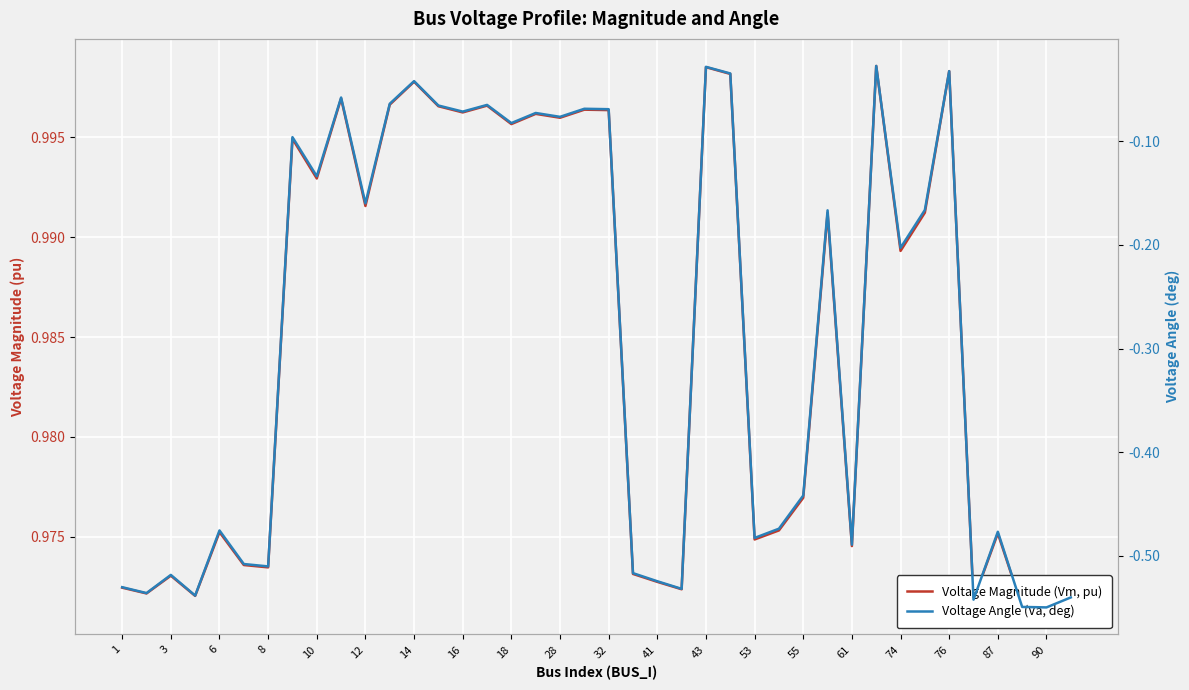

Is the value of Voltage Magnitude (Vm, pu) at 87 greater than the value of Voltage Angle (Va, deg) at 39?

Yes